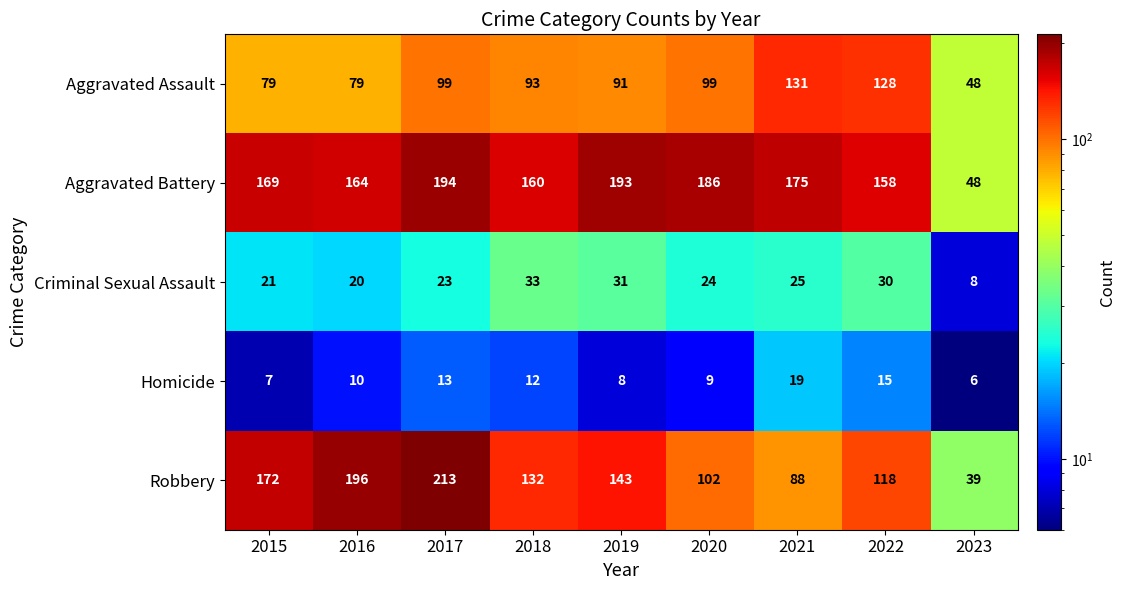

Which category has the lowest value in the Aggravated Battery series?

2023